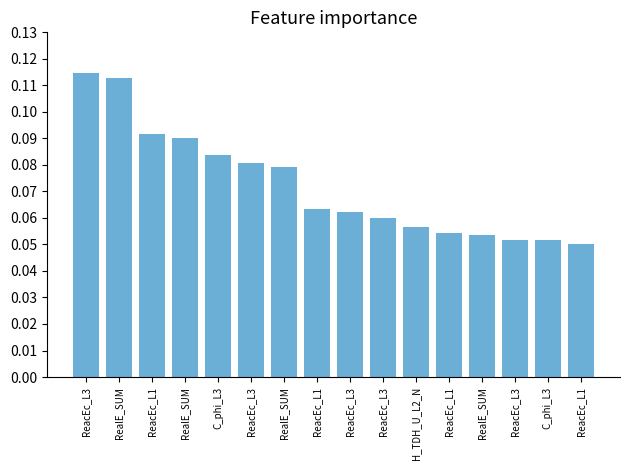

How many categories are shown in the chart?

16